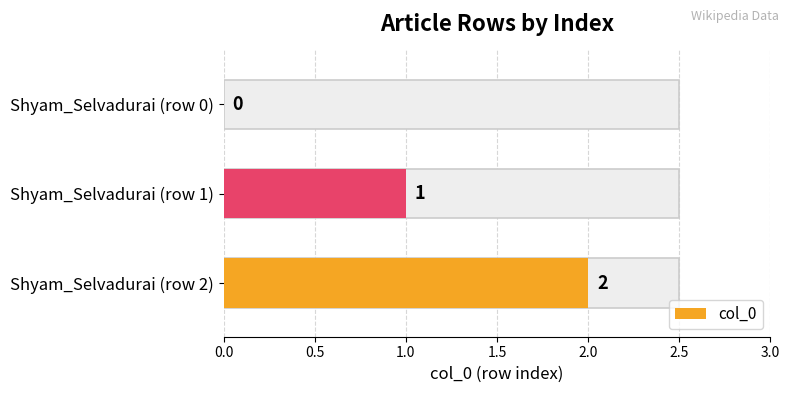

Is it true that the value at Shyam_Selvadurai (row 0) is 0?

True